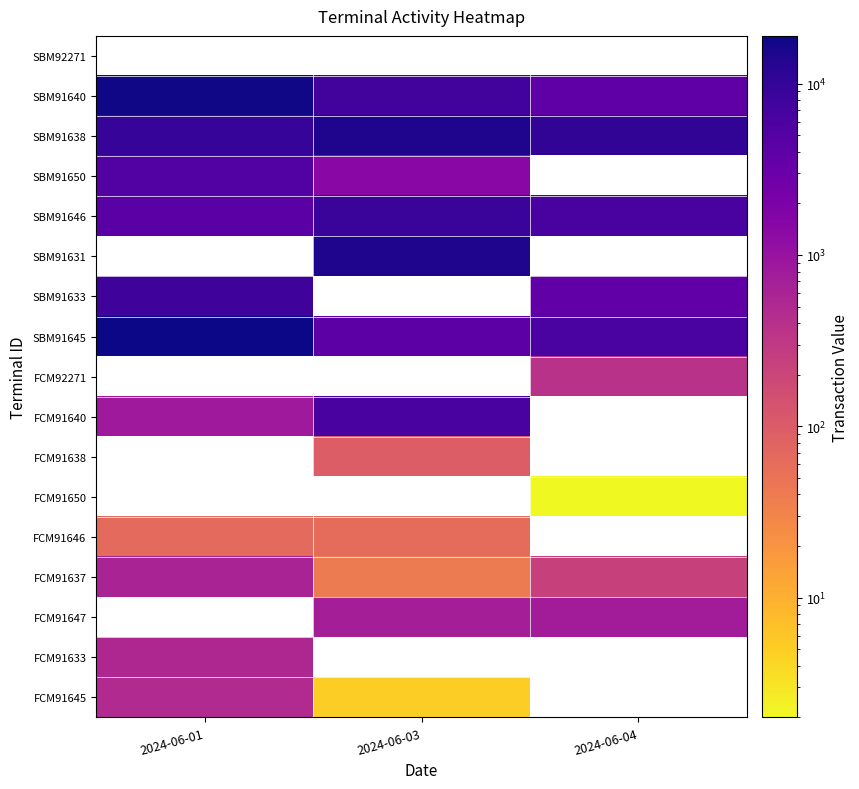

Which series has the largest range (max minus min)?

SBM91645